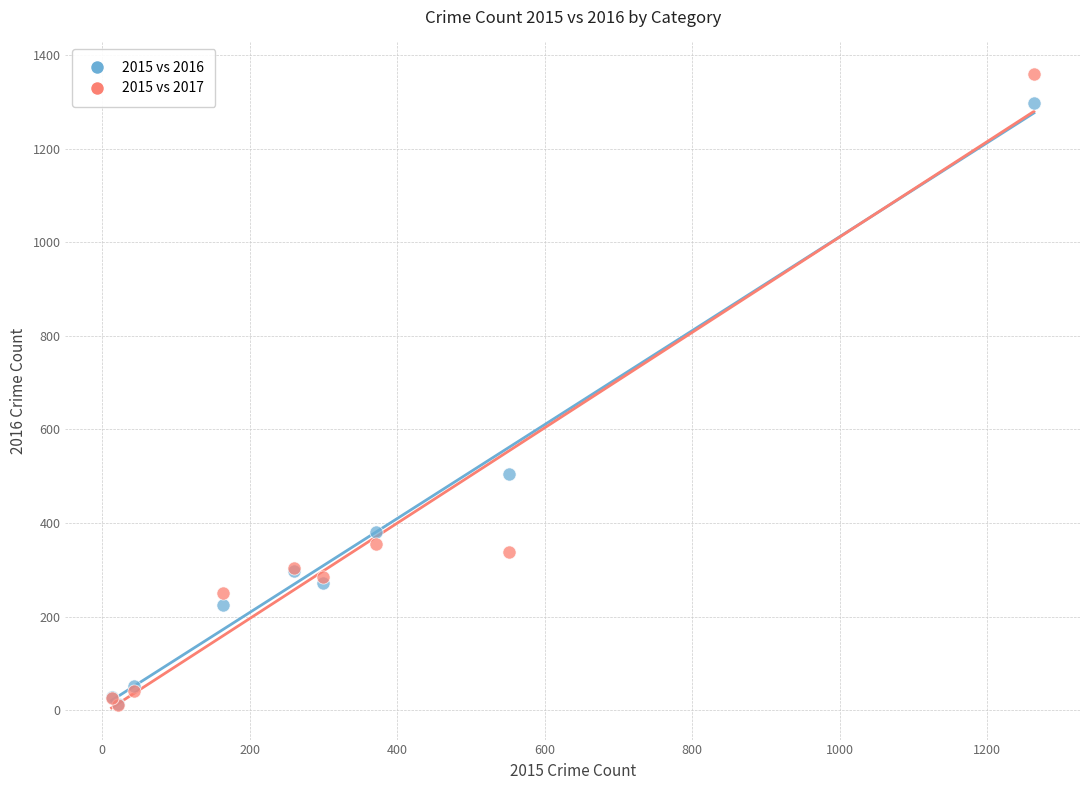

In the 2015 vs 2016 series, what Y value is closest to 655?

505